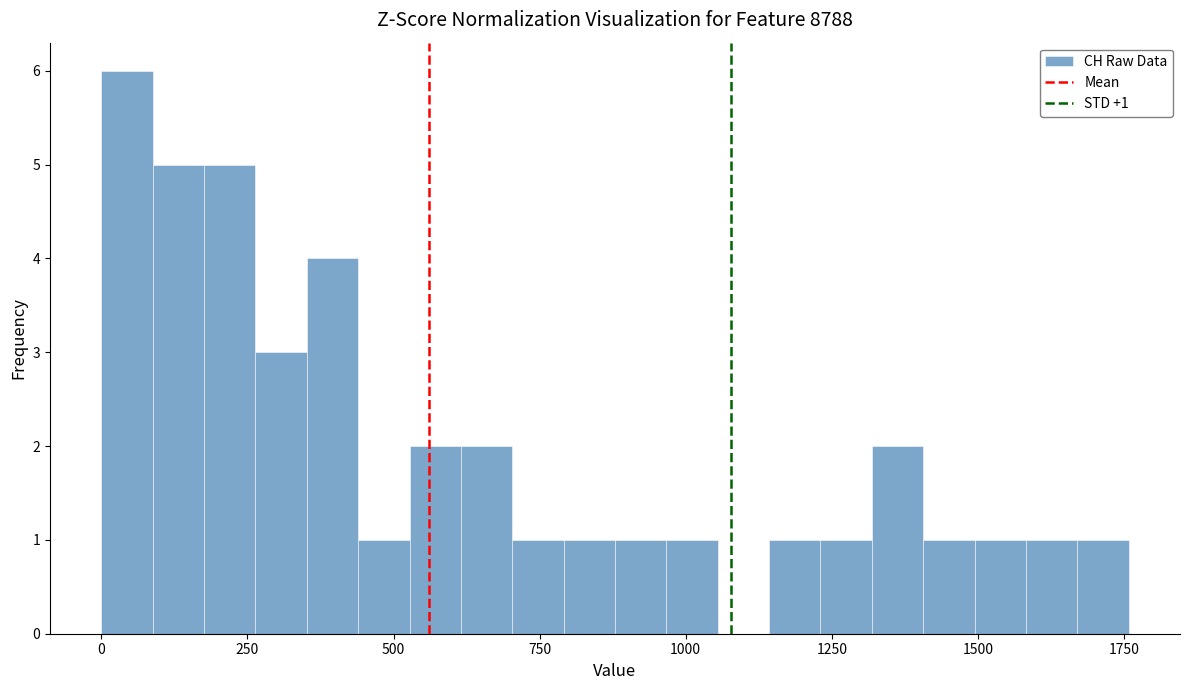

Around what value on the x-axis is the tallest bar? Give the approximate position of its centre, as read against the axis.

50